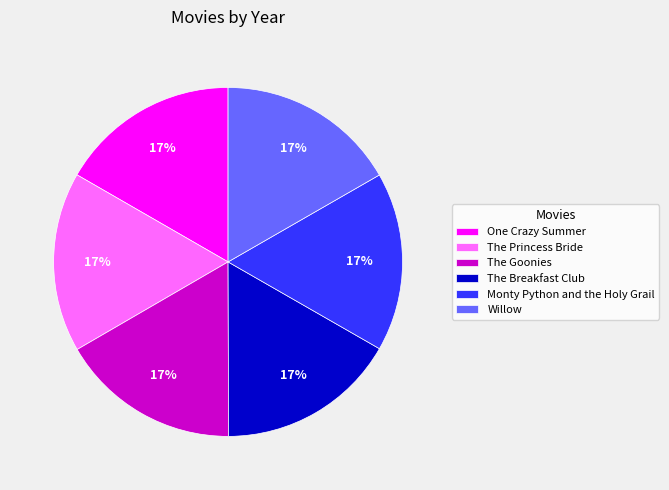

To the nearest percent, what percentage of the pie is The Goonies?

17%